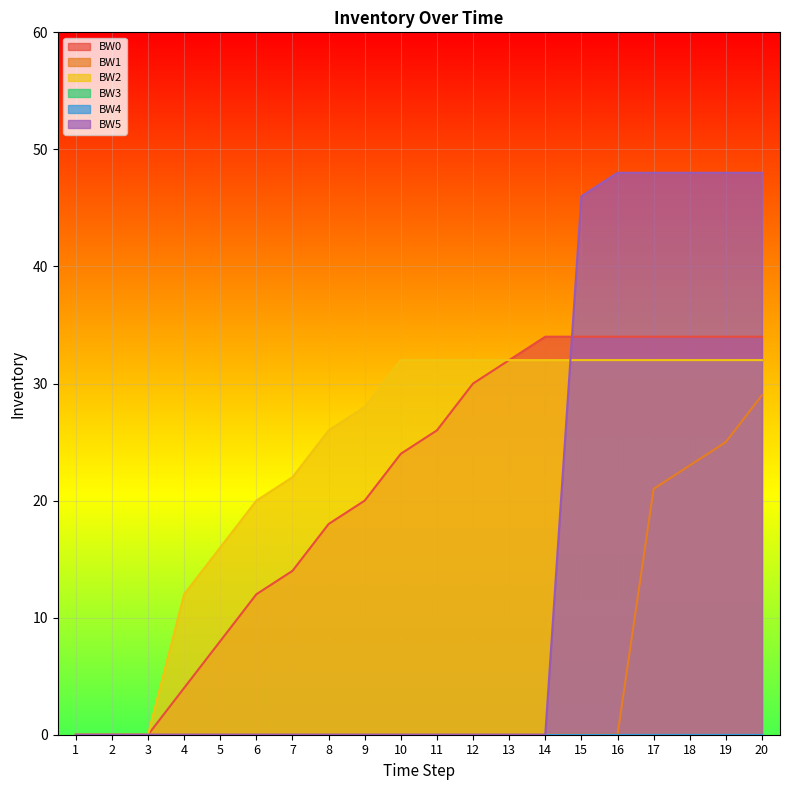

The BW1 series shows 0 at 3. True or false?

True